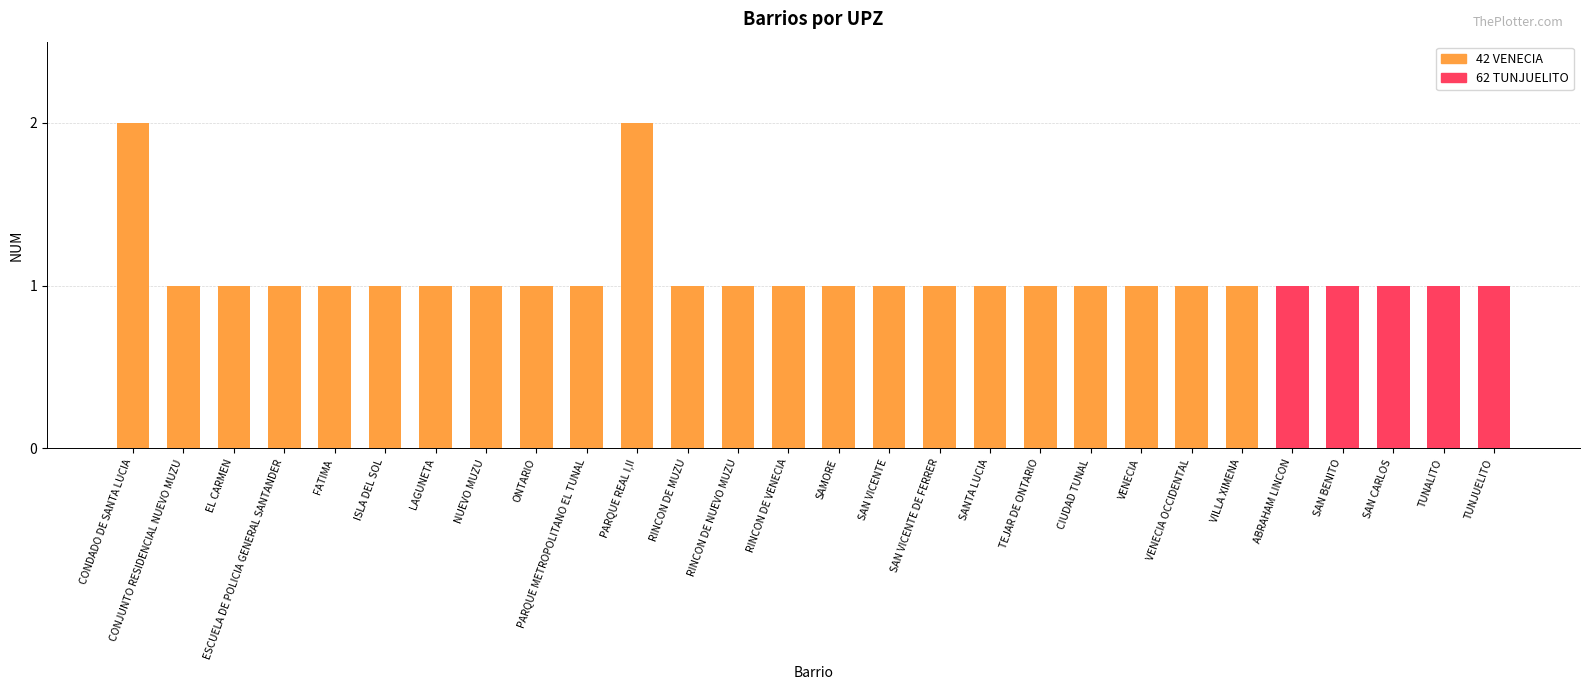

What is the sum of the values at FATIMA and SAMORE?

2